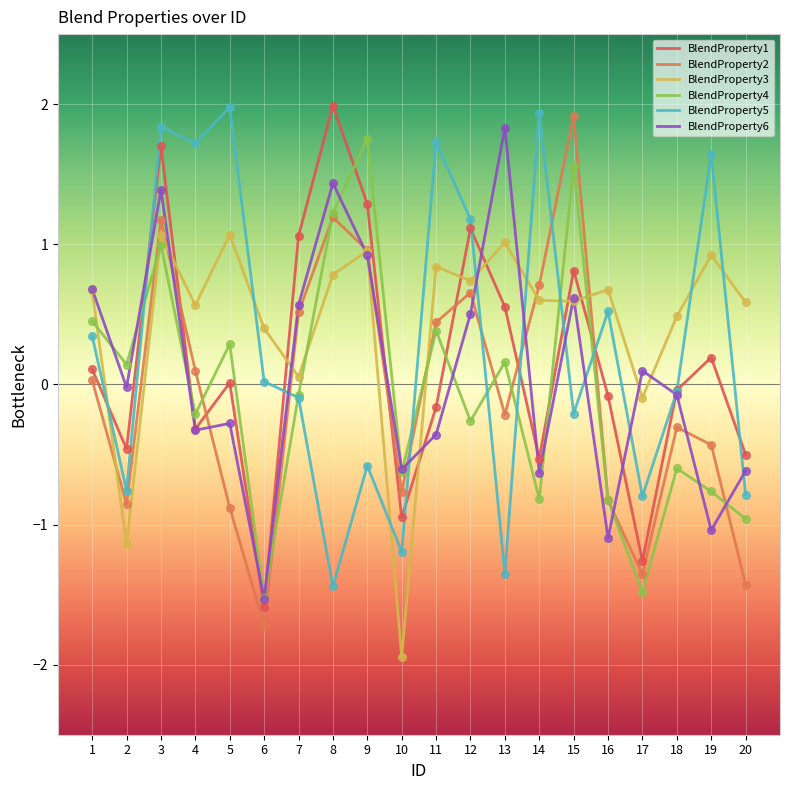

Is this an area chart (filled region under the line)?

No